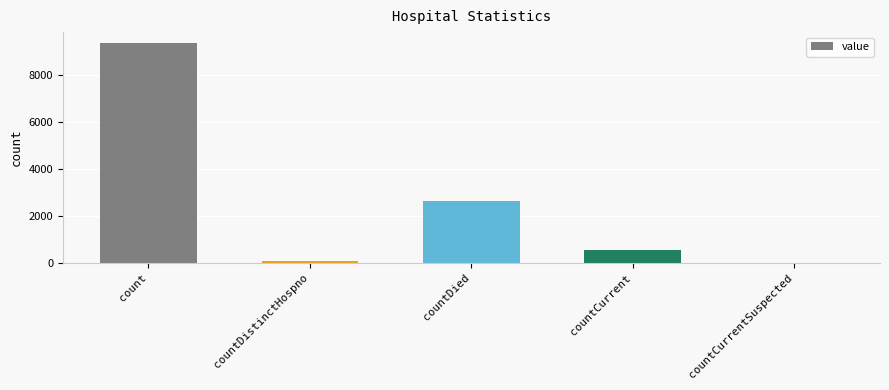

What is the sum of all values?

12649